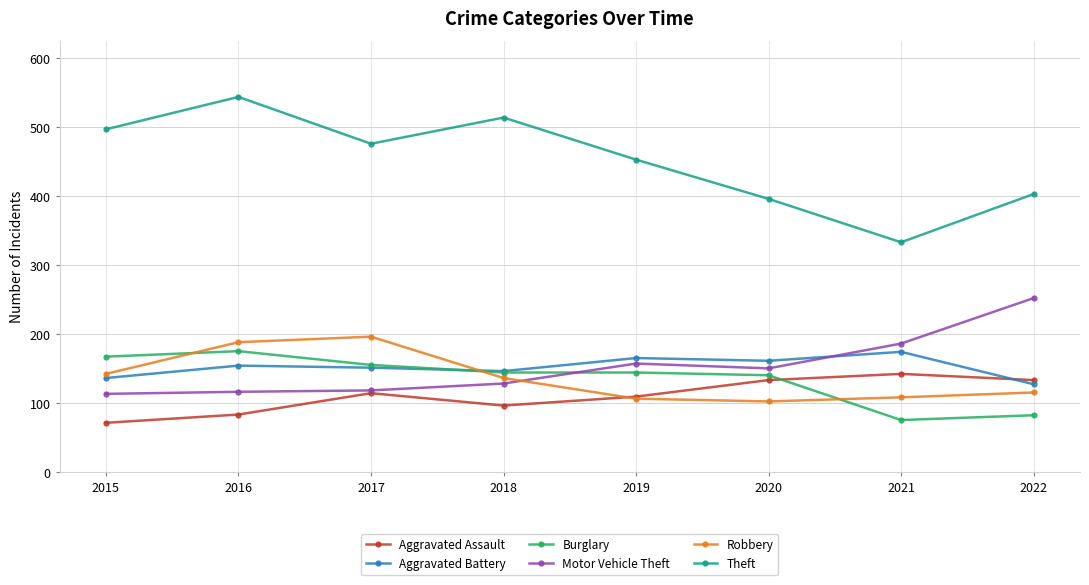

What is the maximum value for Aggravated Assault?

142